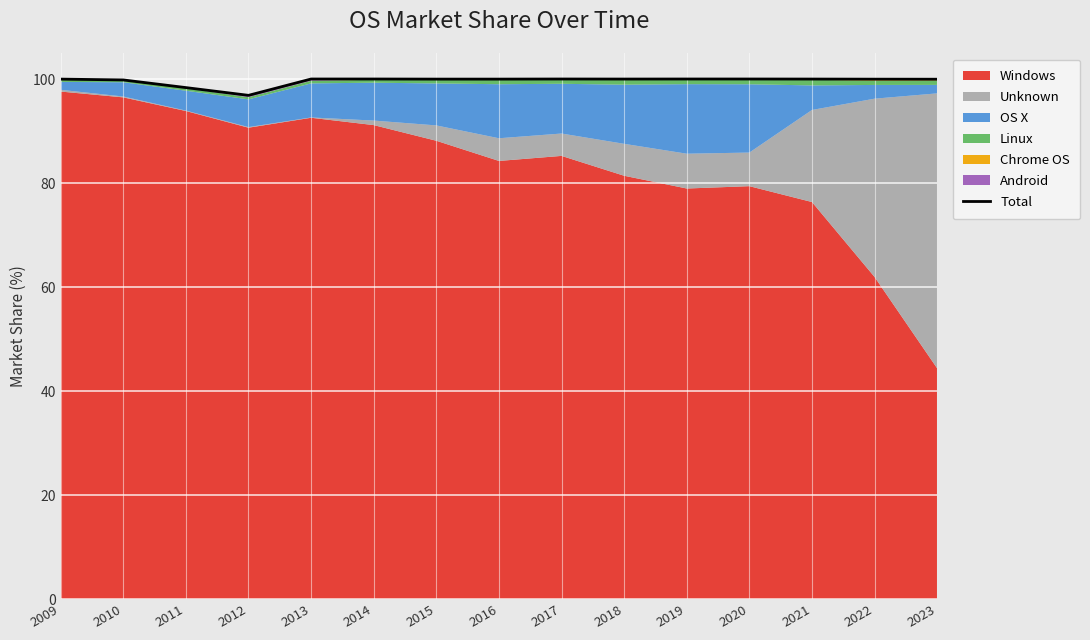

What is the ratio of the value at 2023 to the value at 2021?

1.0